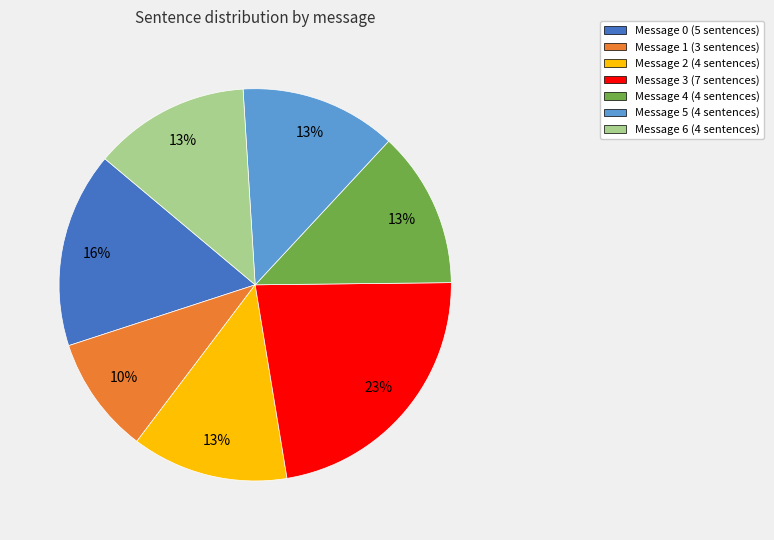

Do Message 1 (3 sentences) and Message 5 (4 sentences) together represent more than half of the pie?

No